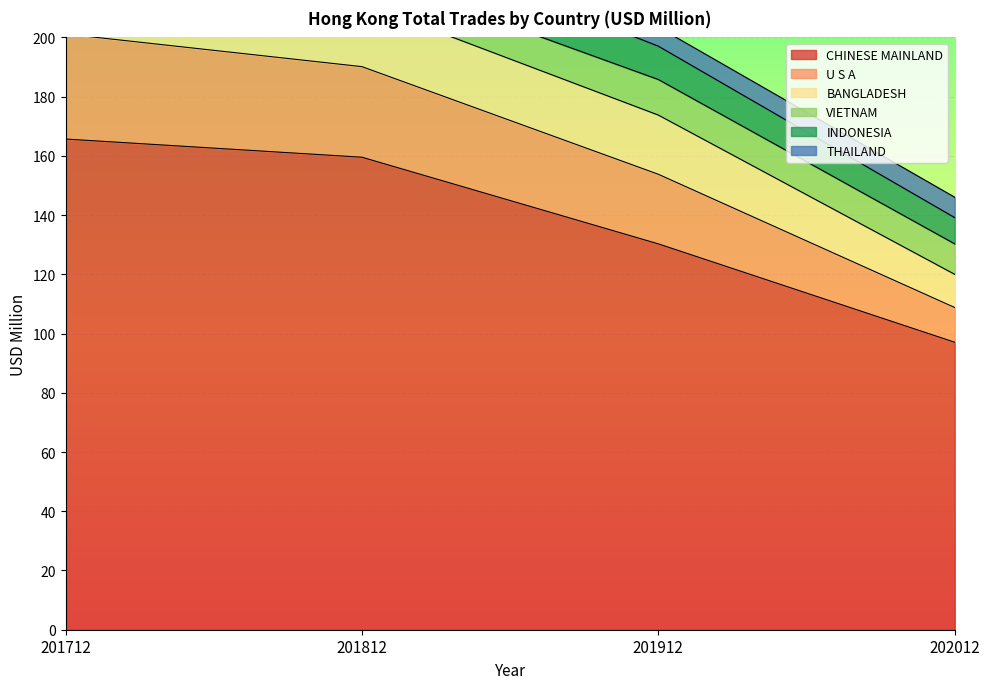

Is the value of U S A at 201812 greater than the value of VIETNAM at 201912?

Yes